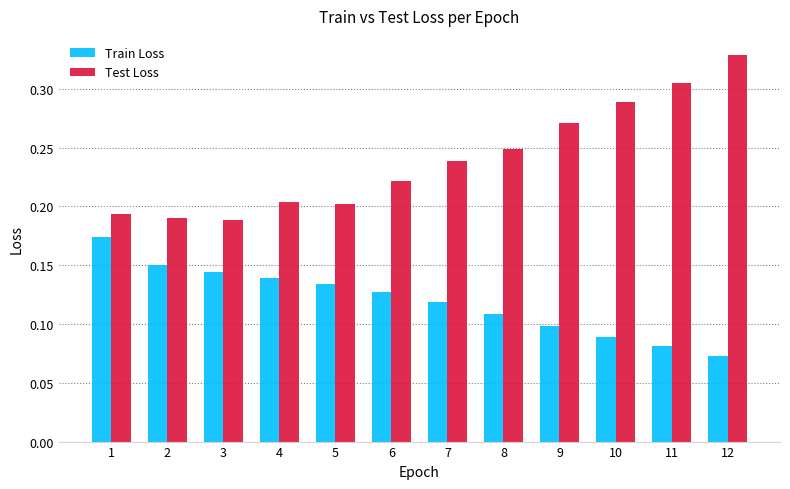

Is it true that Test Loss equals 0.1 at 3?

False